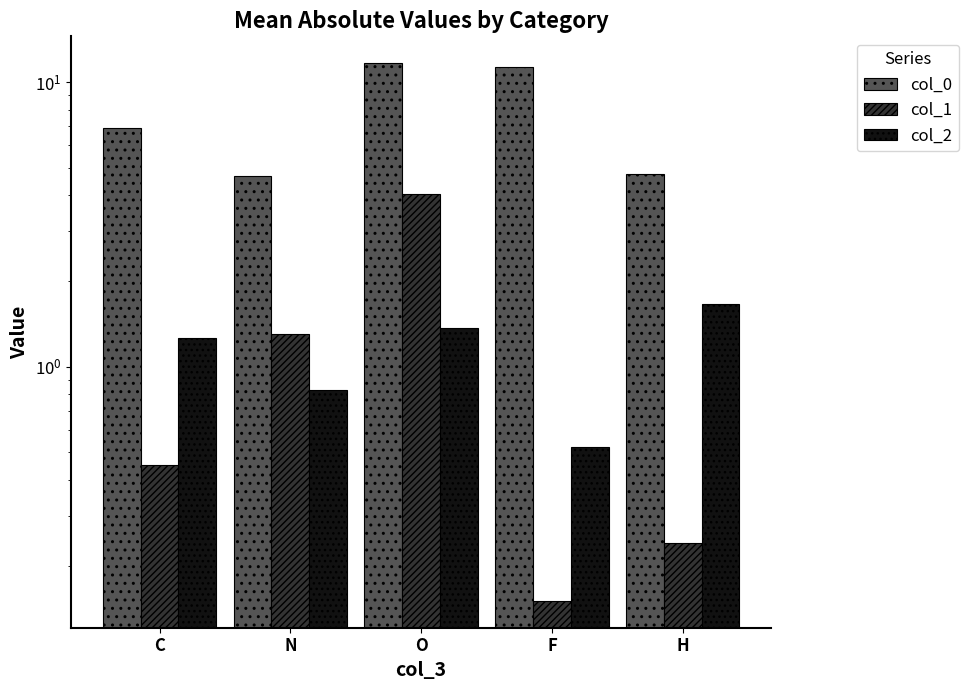

Reading right to left, what are all the values shown in this chart?

col_0: 4.7	11.3	11.6	4.7	6.9
col_1: 0.2	0.2	4.1	1.3	0.5
col_2: 1.7	0.5	1.4	0.8	1.3